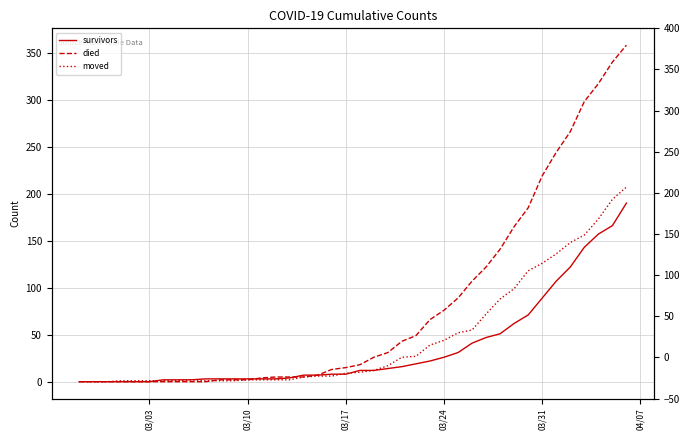

How many values in survivors are above zero?

34